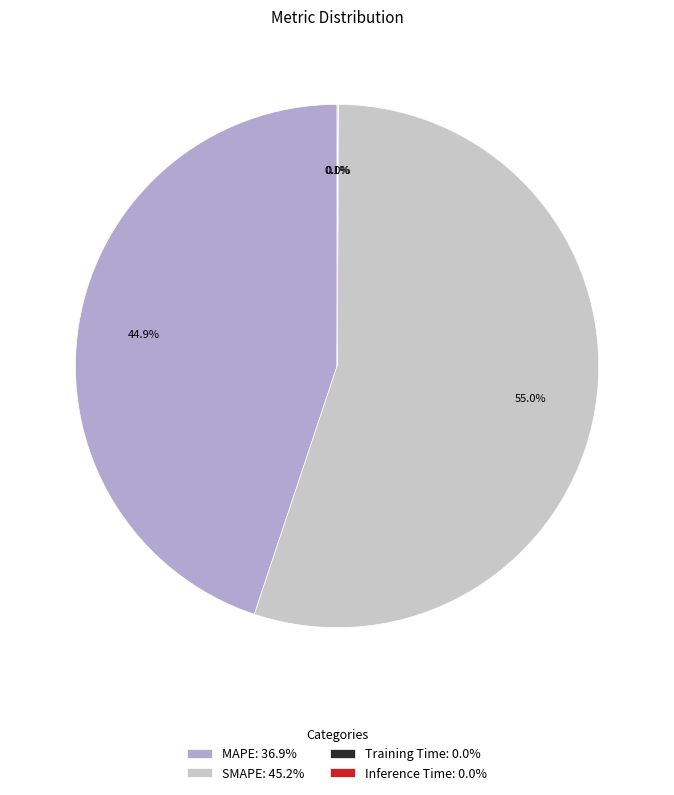

To the nearest percent, what portion does SMAPE represent?

55%